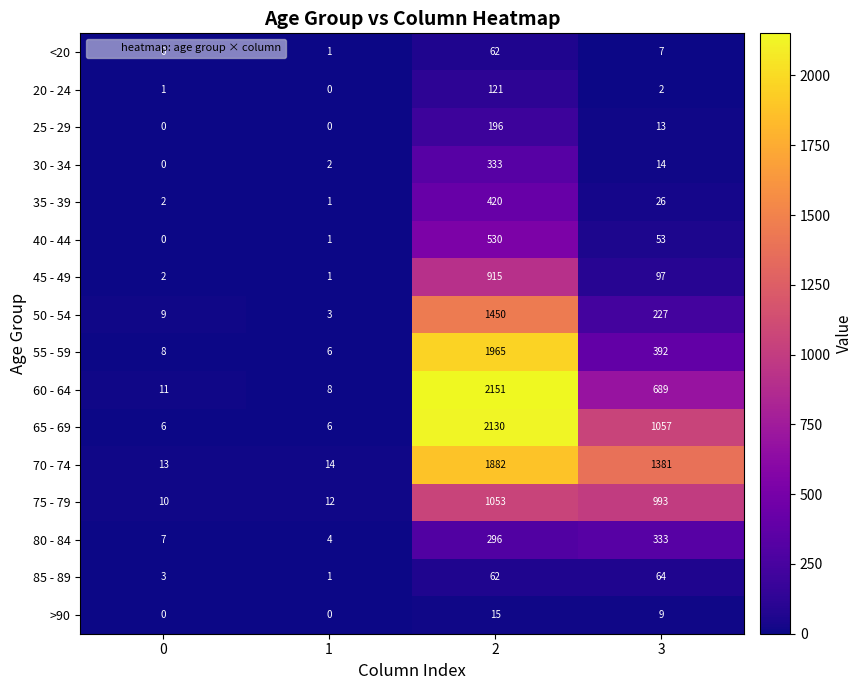

At which category is the sum across all series the highest?

2